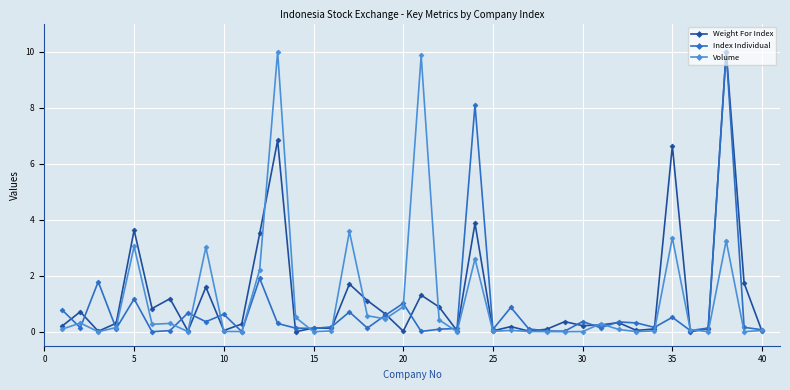

What is the difference between the maximum and second lowest values in the Volume series?

10.0